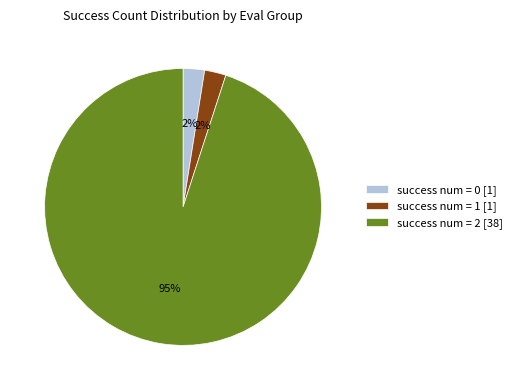

To the nearest percent, what is the combined percentage of success num = 0 [1] and success num = 2 [38]?

97%